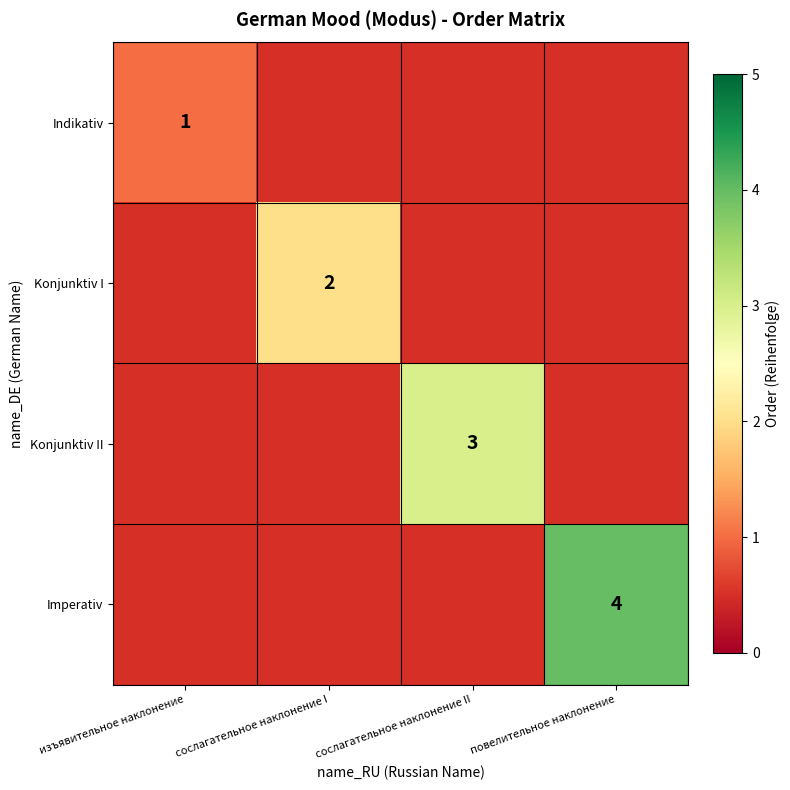

The value of Konjunktiv I at сослагательное наклонение I is 2.0. True or false?

True